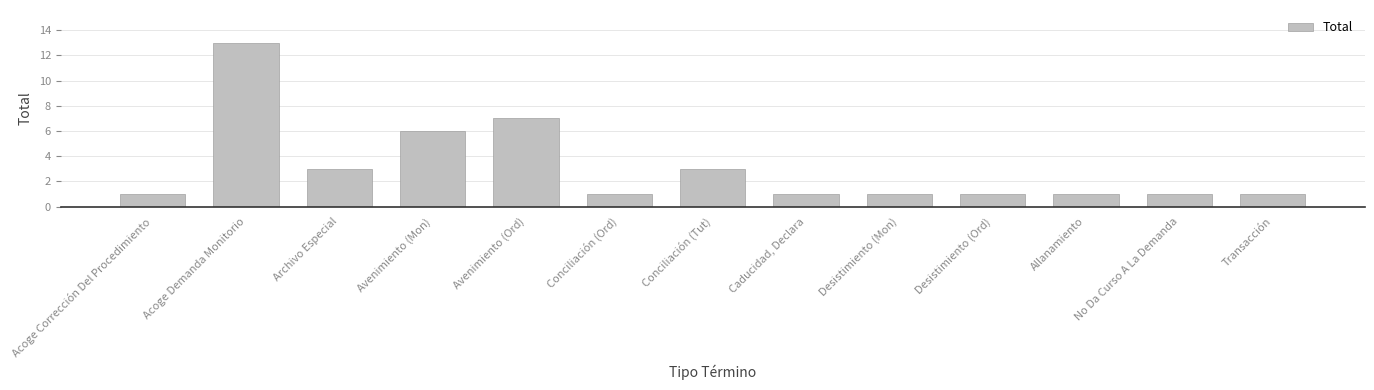

Which category has the highest value across all series?

Acoge Demanda Monitorio